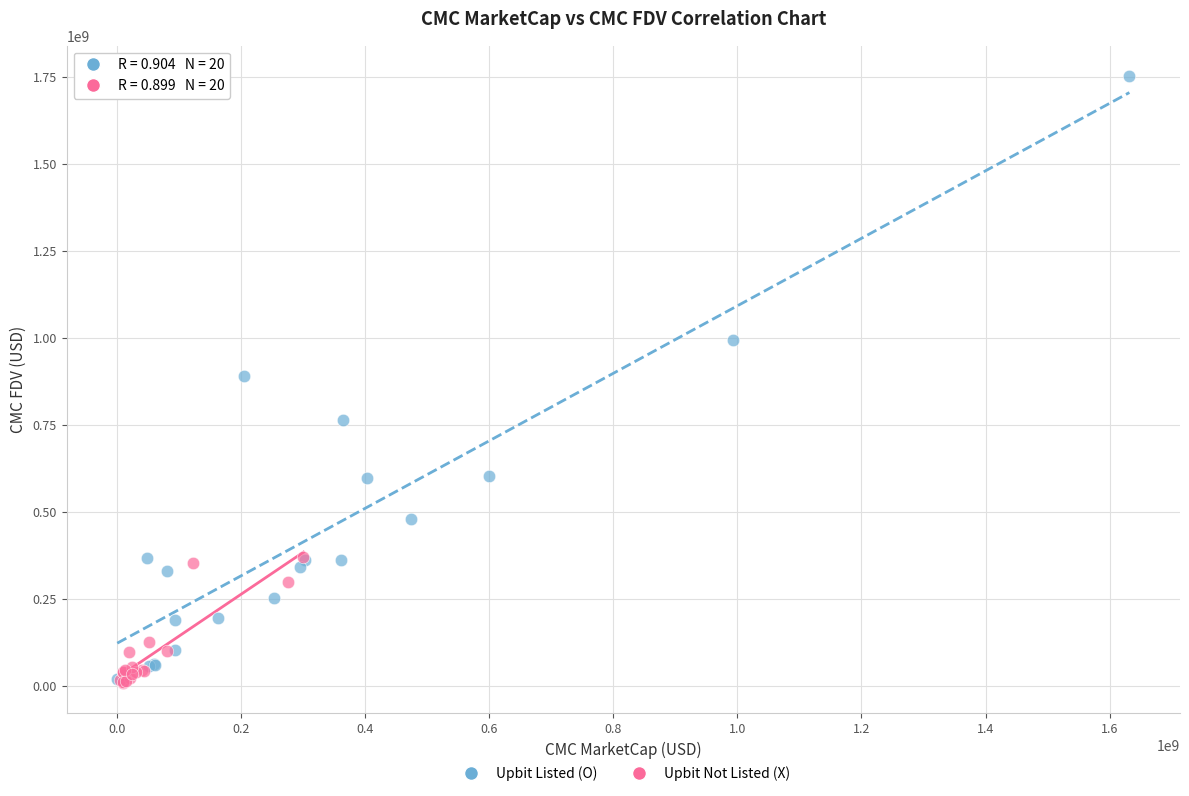

Which series has the widest spread of Y values?

Upbit Listed (O)